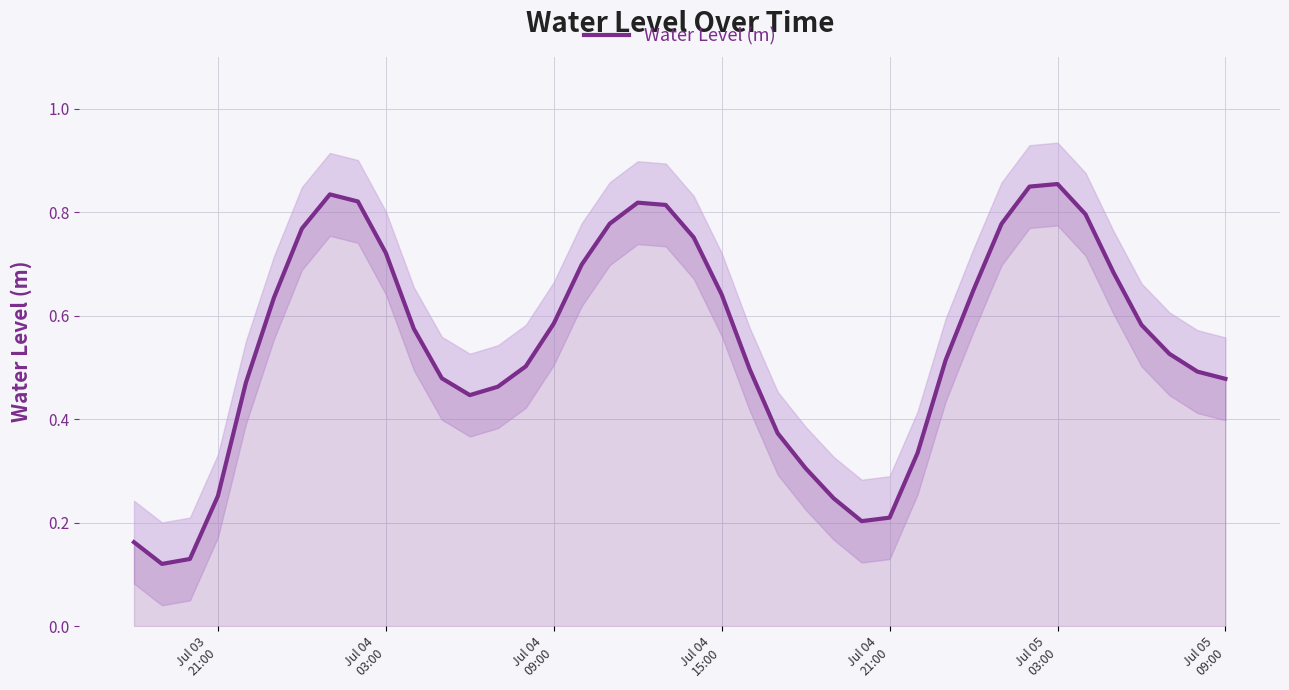

What is the greatest value displayed?

0.9